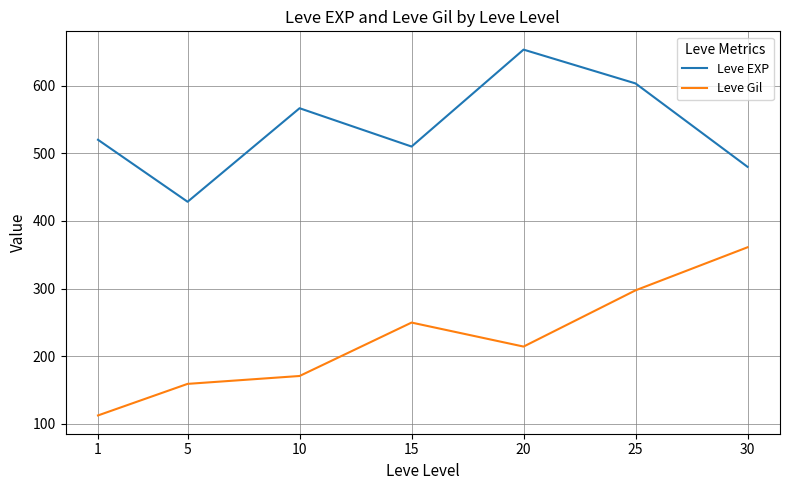

True or false: Leve EXP has more than 2 points higher than both neighbors.

False